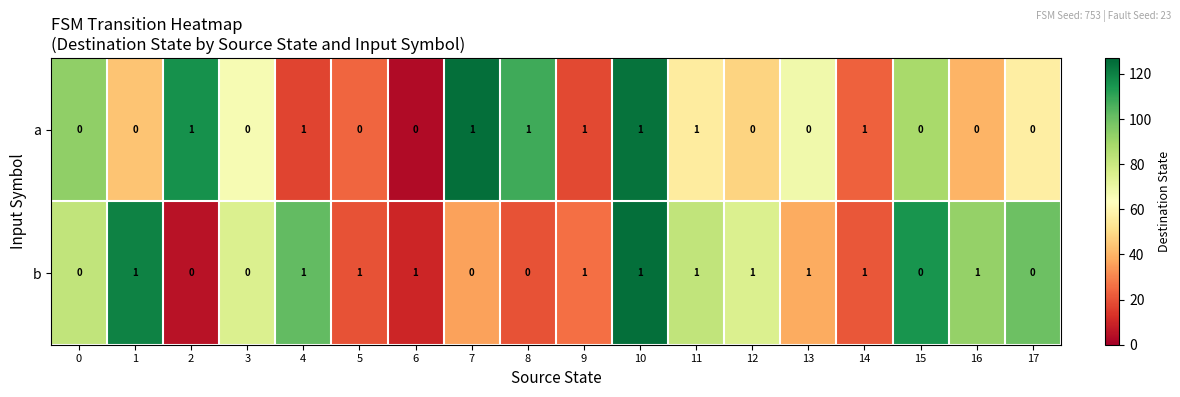

Rank the series at 12 from highest to lowest value.

b, a